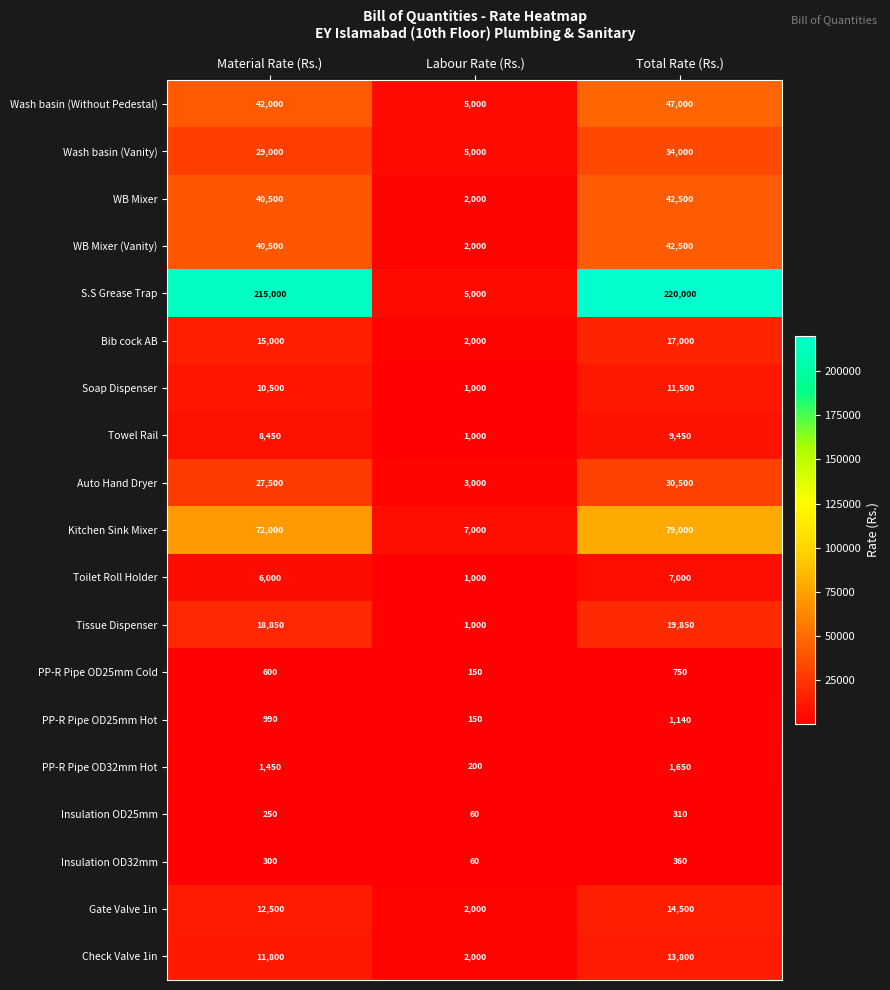

At which label is Toilet Roll Holder closest to 4000?

Material Rate (Rs.)